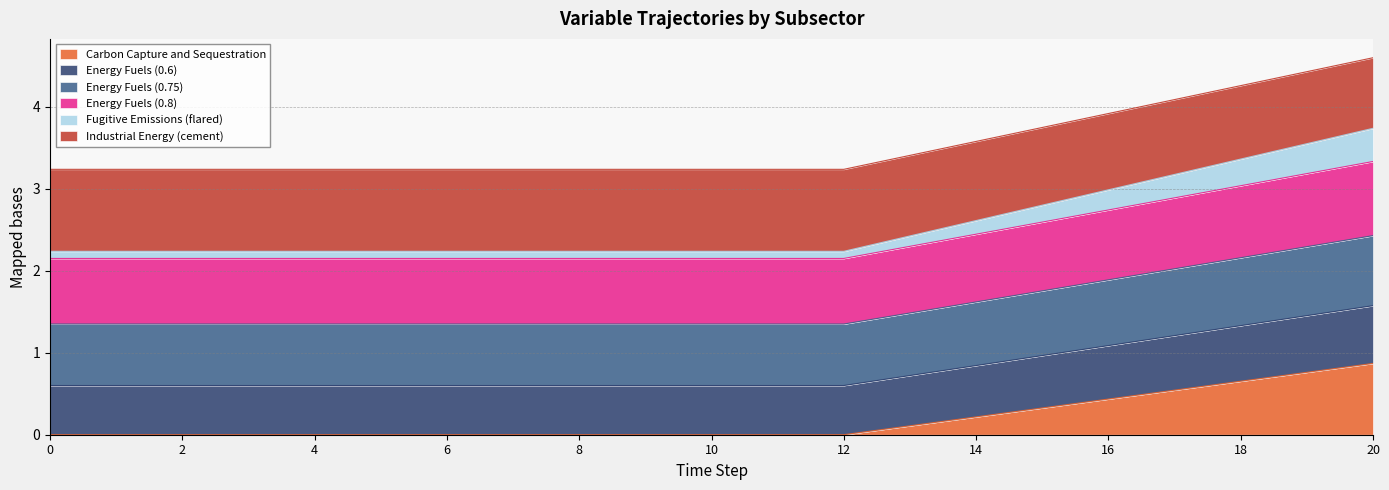

What is the maximum value for Carbon Capture and Sequestration?

0.9